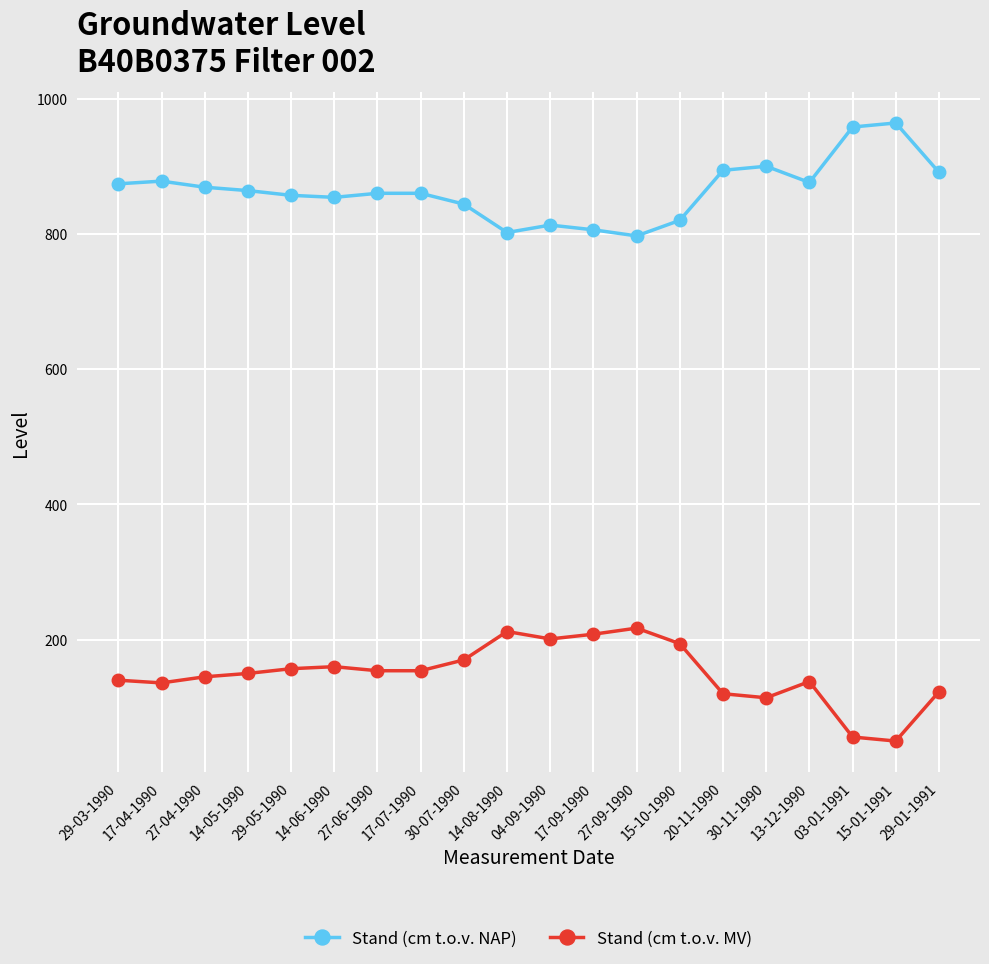

What is the total value across all series at 03-01-1991?

1014